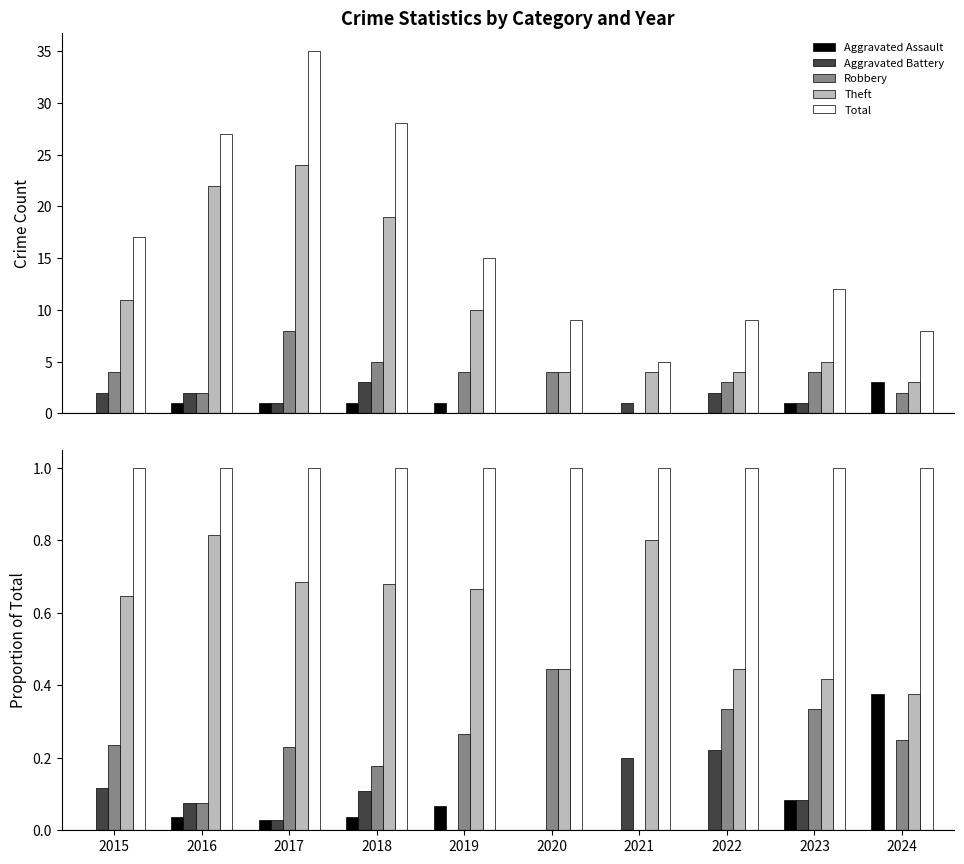

Reading left to right, transcribe all the data shown in this chart.

Aggravated Assault: 0.0	0.0	0.0	0.0	0.1	0.0	0.0	0.0	0.1	0.4
Aggravated Battery: 0.1	0.1	0.0	0.1	0.0	0.0	0.2	0.2	0.1	0.0
Robbery: 0.2	0.1	0.2	0.2	0.3	0.4	0.0	0.3	0.3	0.2
Theft: 0.6	0.8	0.7	0.7	0.7	0.4	0.8	0.4	0.4	0.4
Total: 1.0	1.0	1.0	1.0	1.0	1.0	1.0	1.0	1.0	1.0